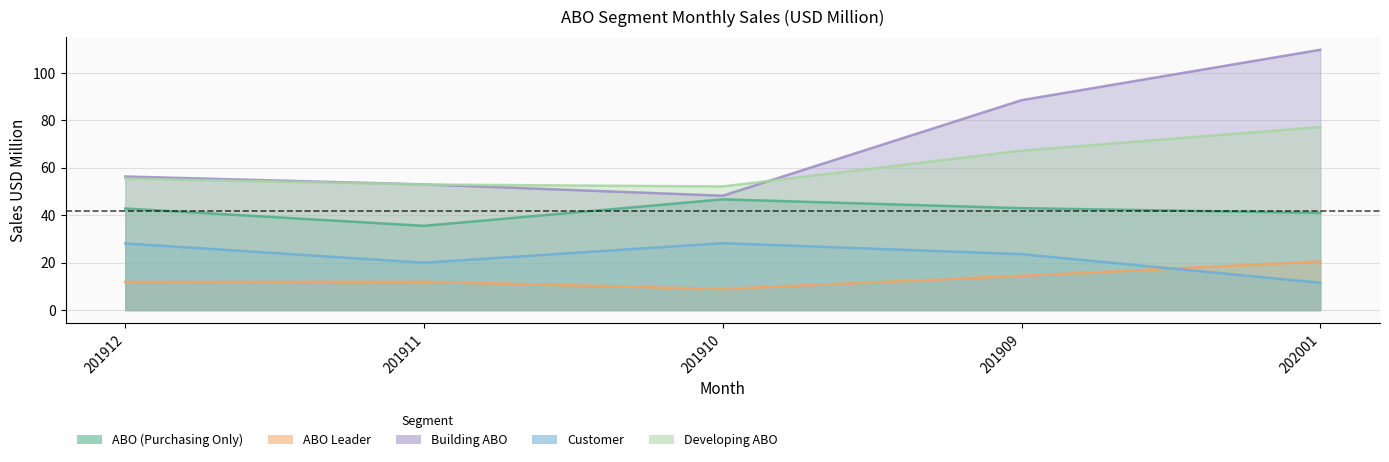

What is the difference between the maximum and minimum values in the ABO (Purchasing Only) series?

11.2